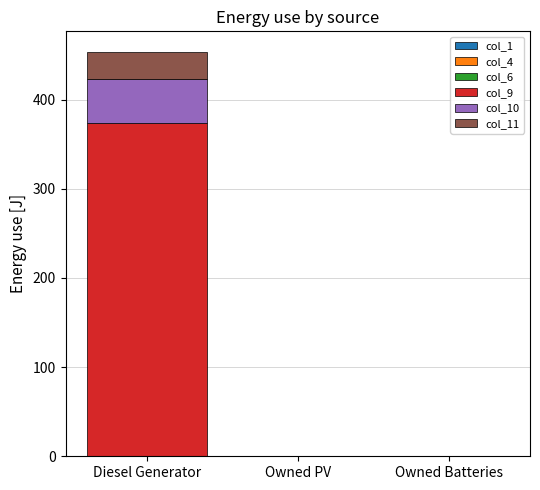

Reading right to left, transcribe the values for col_9.

Owned Batteries=0.0	Owned PV=0.0	Diesel Generator=374.0